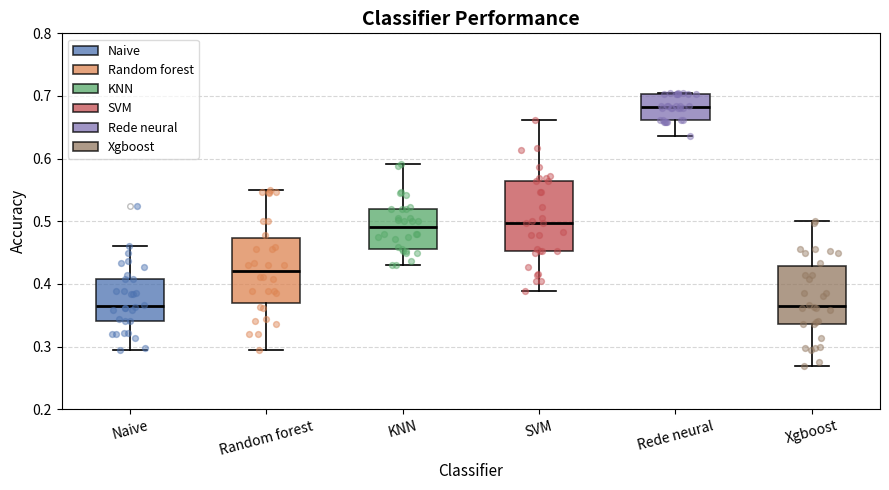

Where does the lower whisker of the box for KNN end on the y-axis? The values are not printed on the chart, so give them approximately, as read against the axis.

0.43